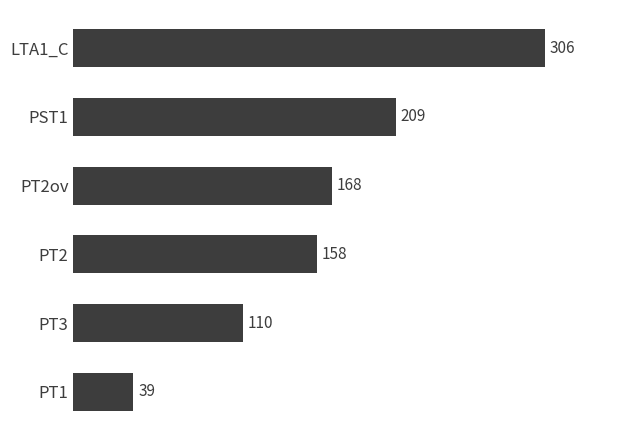

Which label corresponds to the largest value in the chart?

LTA1_C